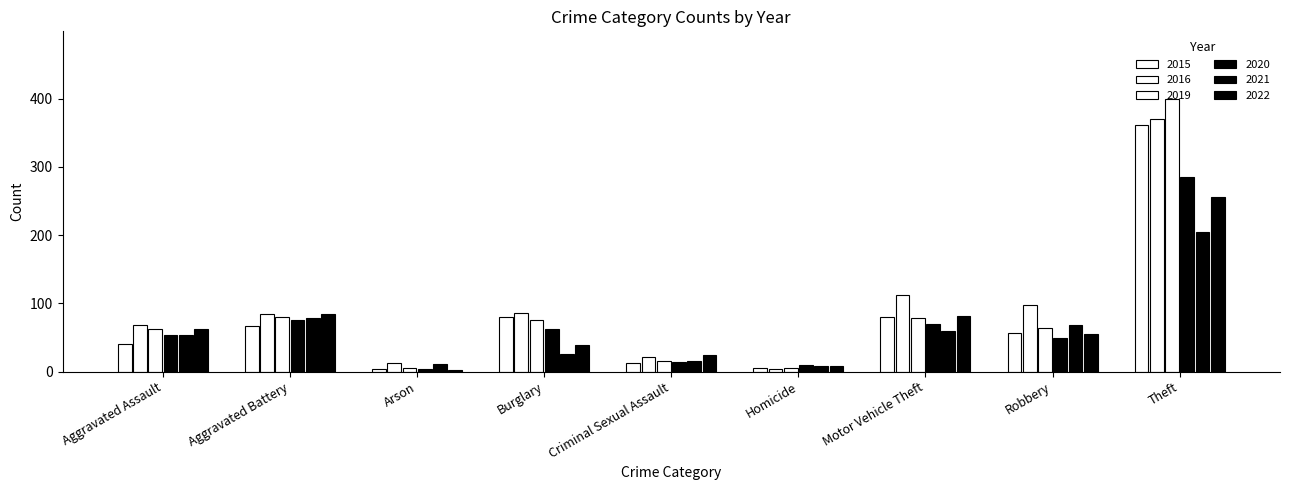

The 2019 series shows 64 at Robbery. True or false?

True